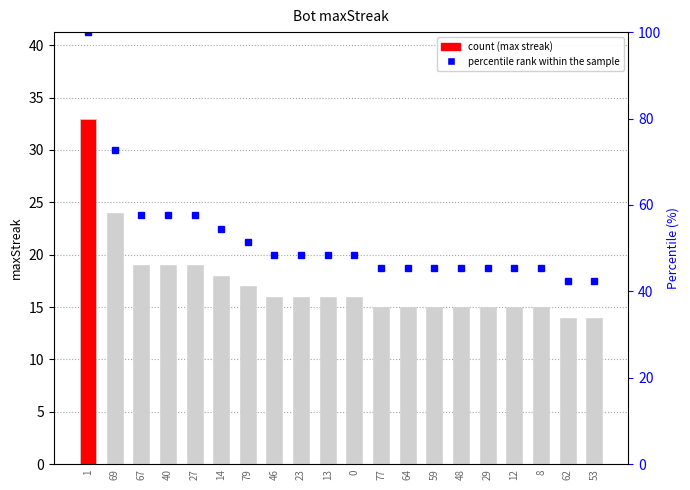

True or false: percentile rank within the sample has a value of 15.3 at 13.

False